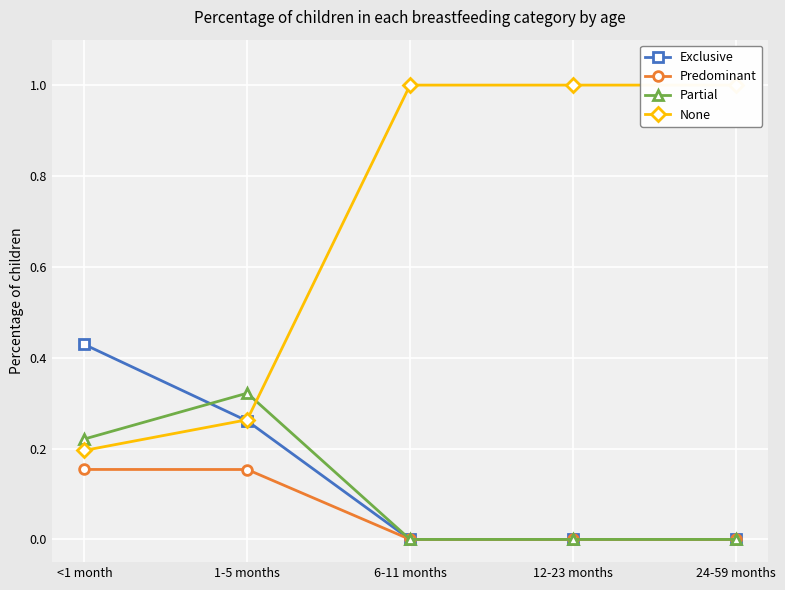

What is the maximum value for Partial?

0.3